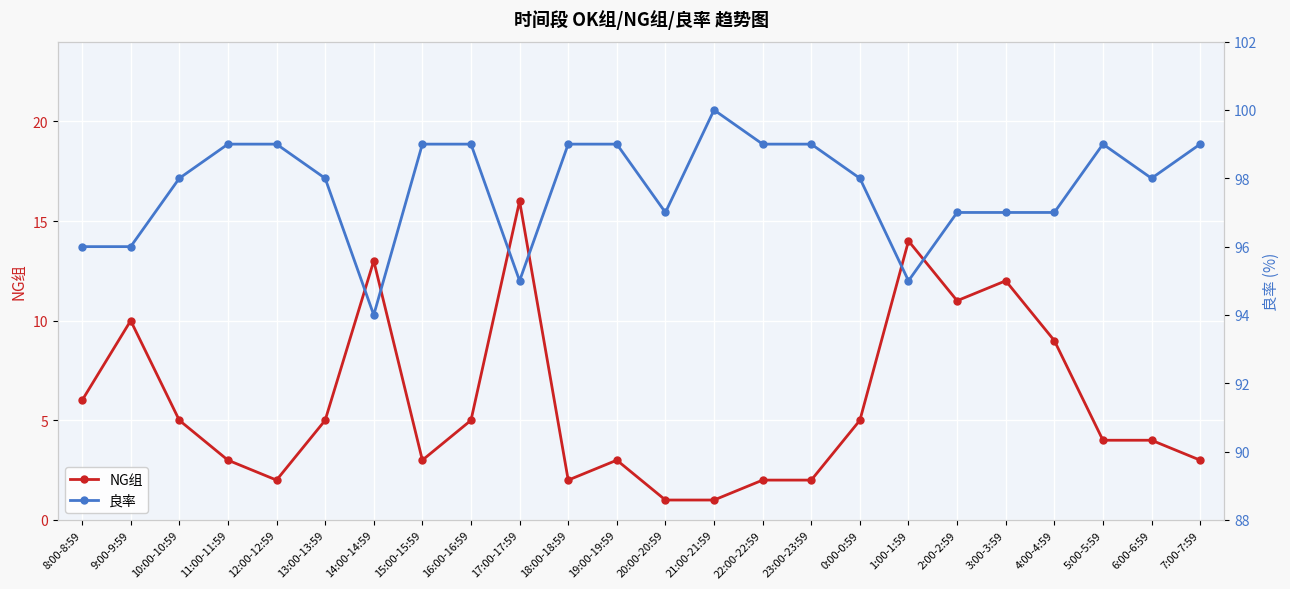

In NG组, how many points are higher than both neighbors (excluding endpoints)?

6